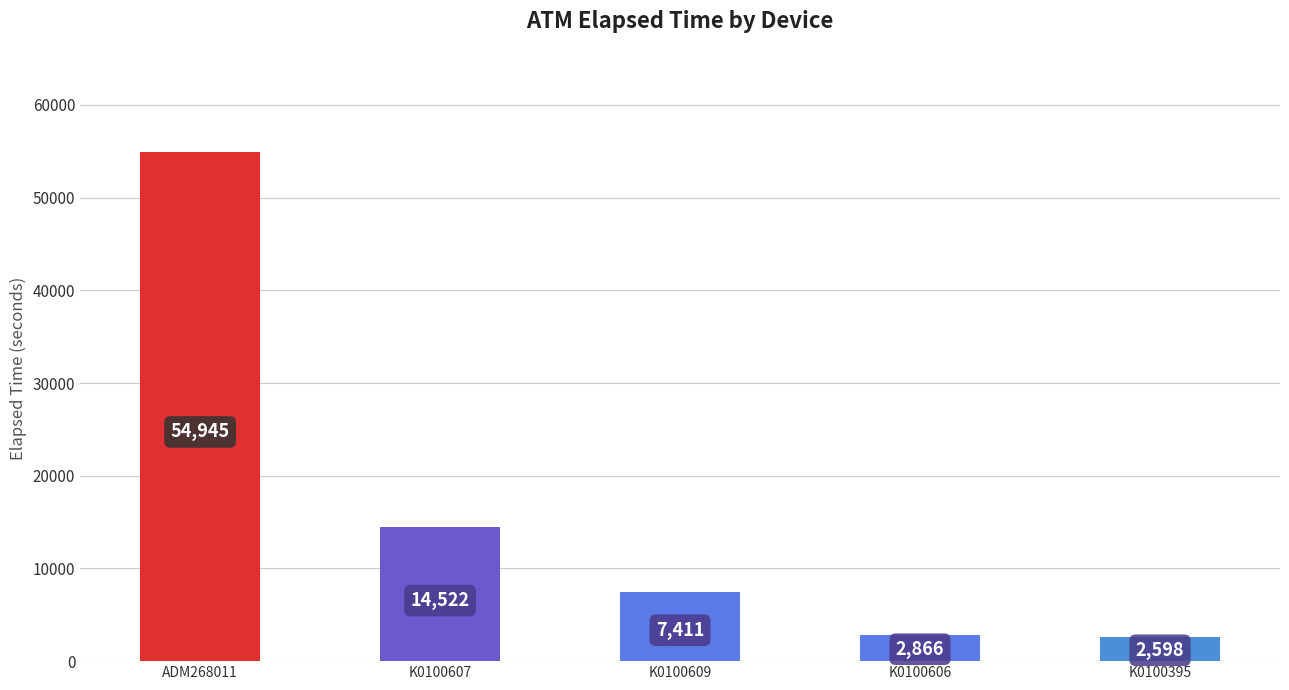

What is the label of the 3rd bar from the left?

K0100609